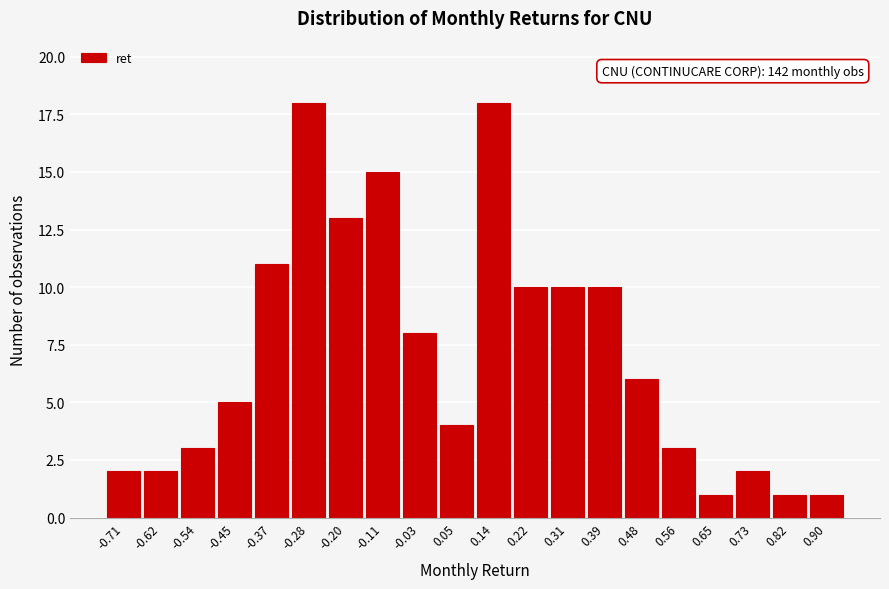

Reading left to right, extract all data points from this chart.

2	2	3	5	11	18	13	15	8	4	18	10	10	10	6	3	1	2	1	1